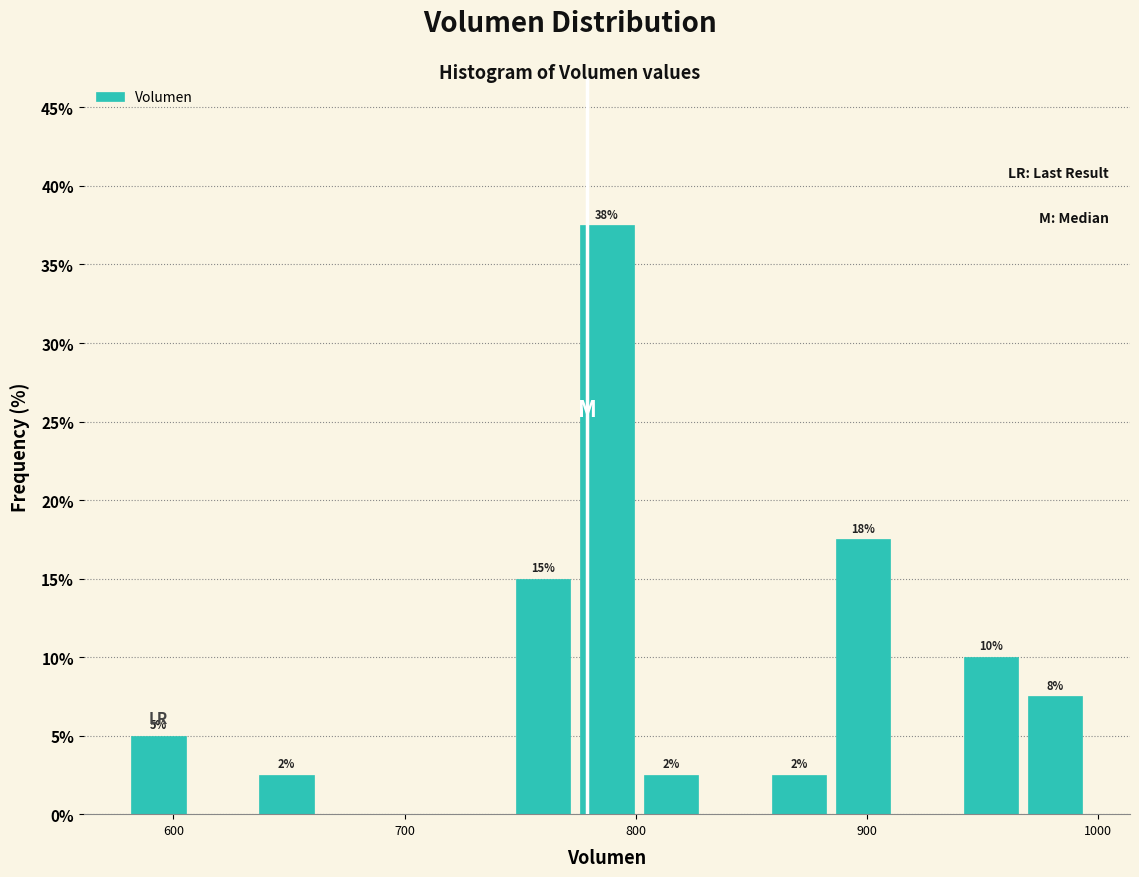

Around what value on the x-axis is the tallest bar? Give the approximate position of its centre, as read against the axis.

790